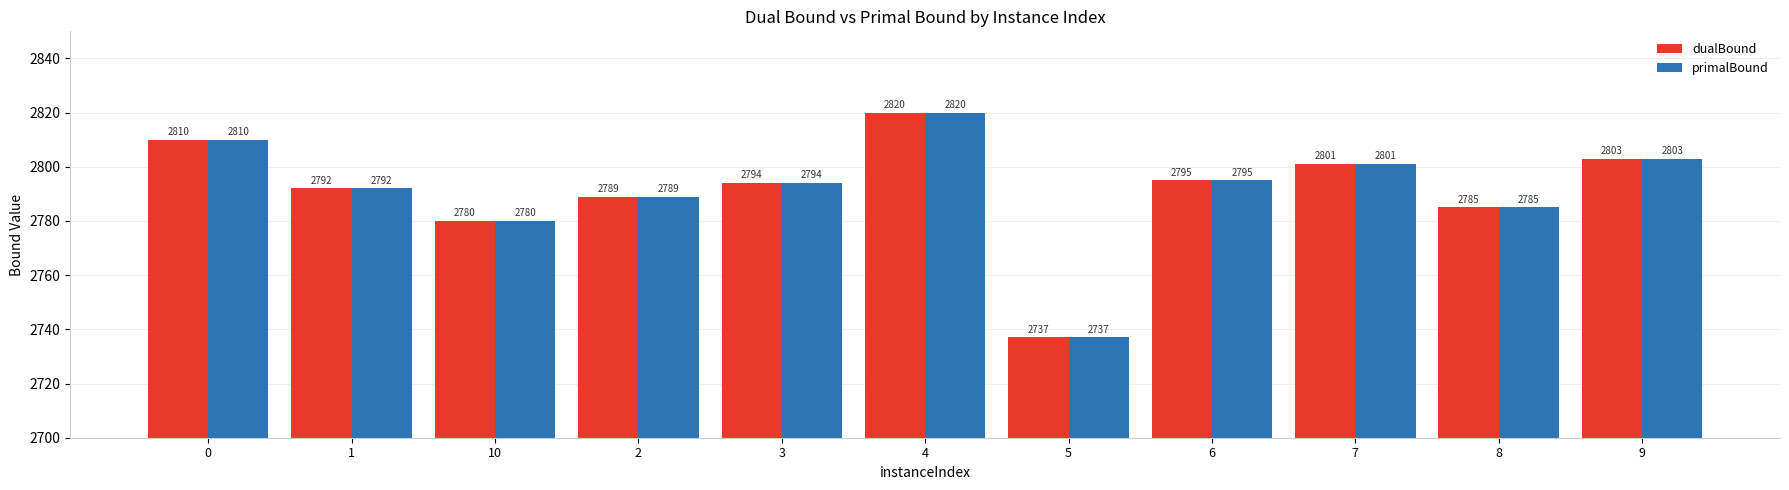

At which label does primalBound reach its minimum?

5